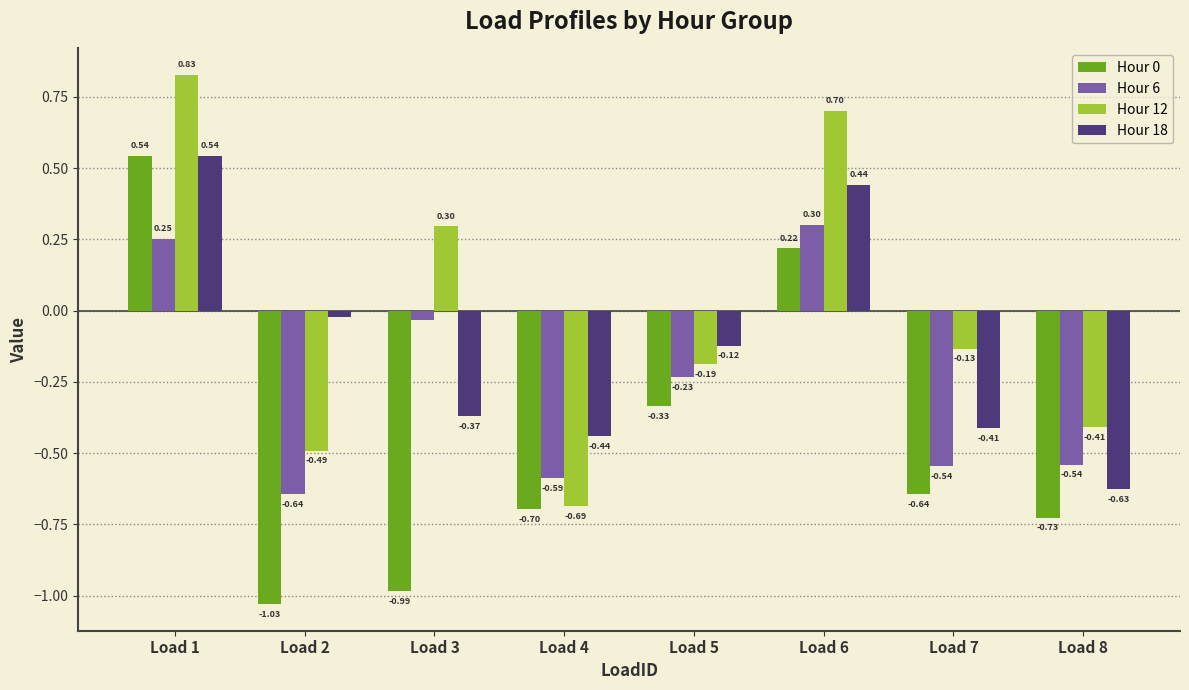

How many bars are there in each group?

4